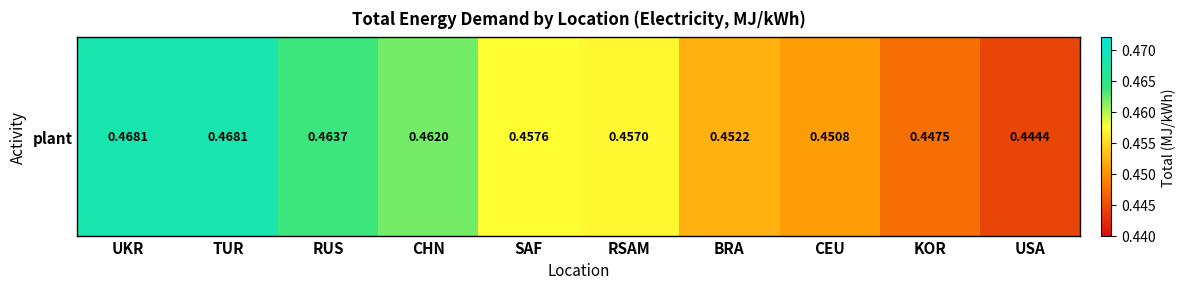

Reading left to right, extract all data points from this chart.

UKR=0.5	TUR=0.5	RUS=0.5	CHN=0.5	SAF=0.5	RSAM=0.5	BRA=0.5	CEU=0.5	KOR=0.4	USA=0.4